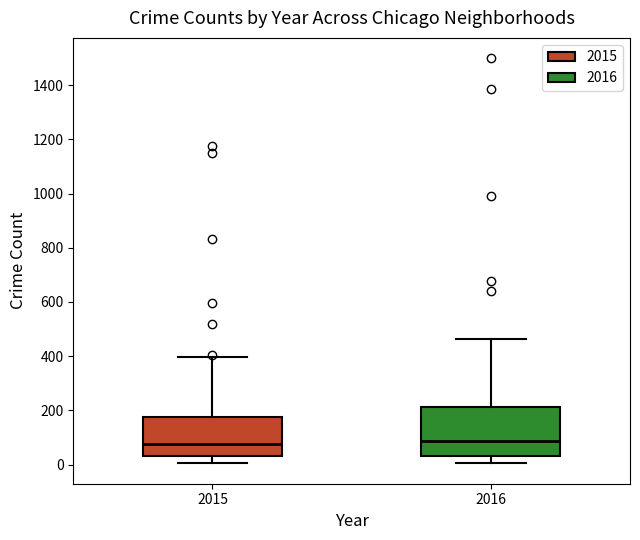

Reading left to right, transcribe this box plot: for each box, give where its median line is, the range the box spans, and where its two whiskers end, as read against the y-axis. The values are not printed on the chart, so give them approximately, as read against the axis.

2015: median 80, box 40 to 180, whiskers 0 to 400
2016: median 80, box 40 to 220, whiskers 0 to 460